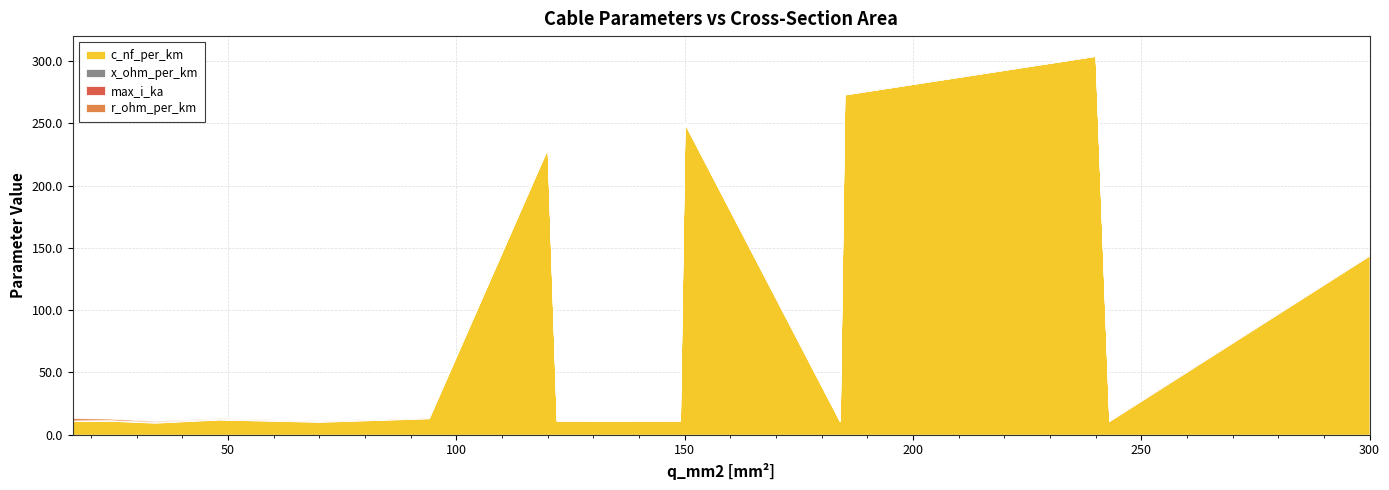

What is the average value of the max_i_ka series?

0.4